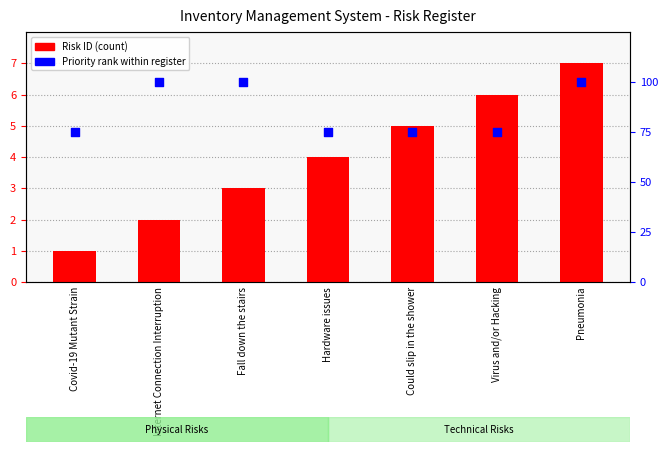

At which category is the sum across all series the highest?

Pneumonia